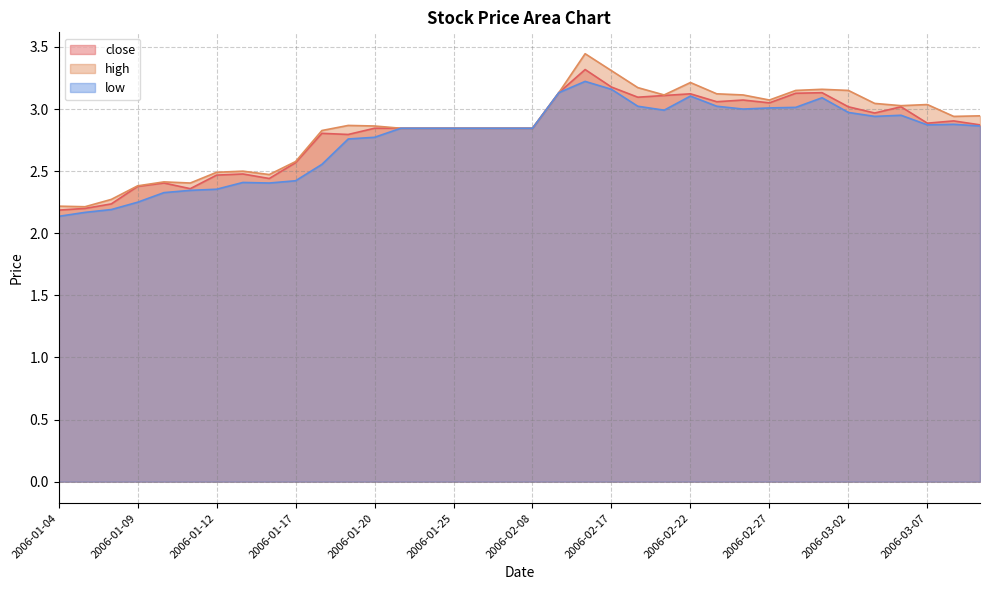

True or false: high has a value of 3.2 at 2006-02-22.

True